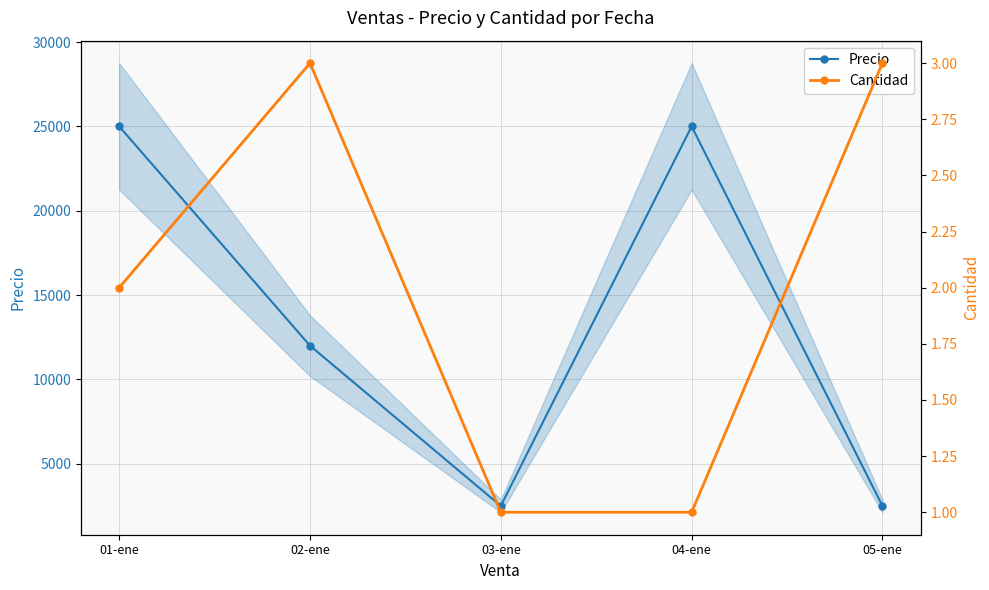

Reading left to right, list all the values displayed in this chart.

Precio: 25000	12000	2500	25000	2500
Cantidad: 2	3	1	1	3